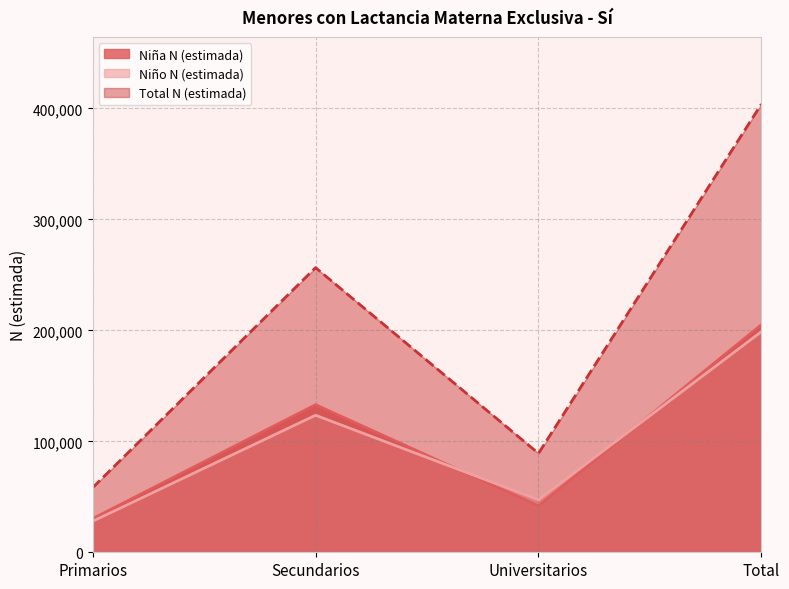

Which series has the widest spread of values?

Total N (estimada)